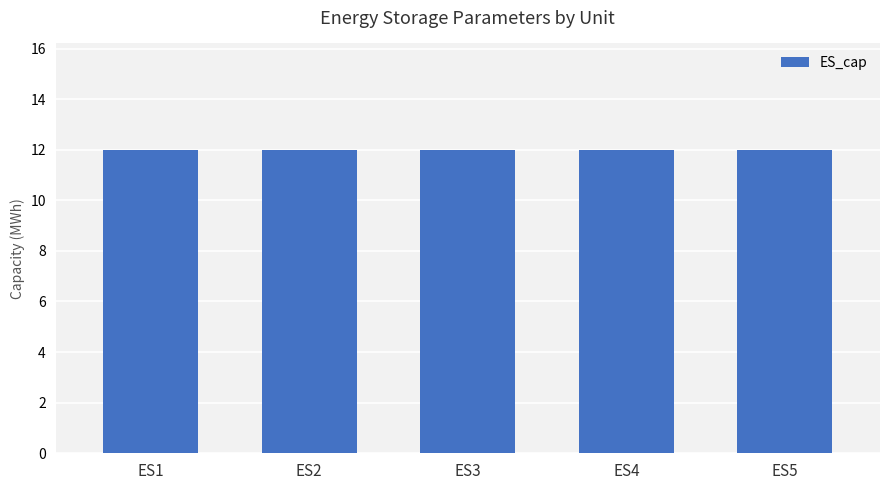

Count the number of categories in the chart.

5